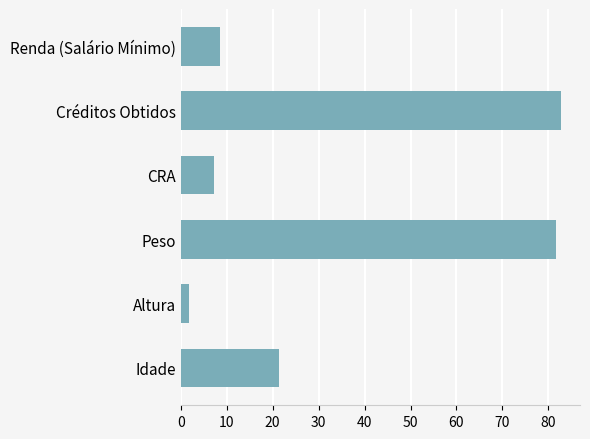

What is the change in value from Peso to CRA?

-74.5